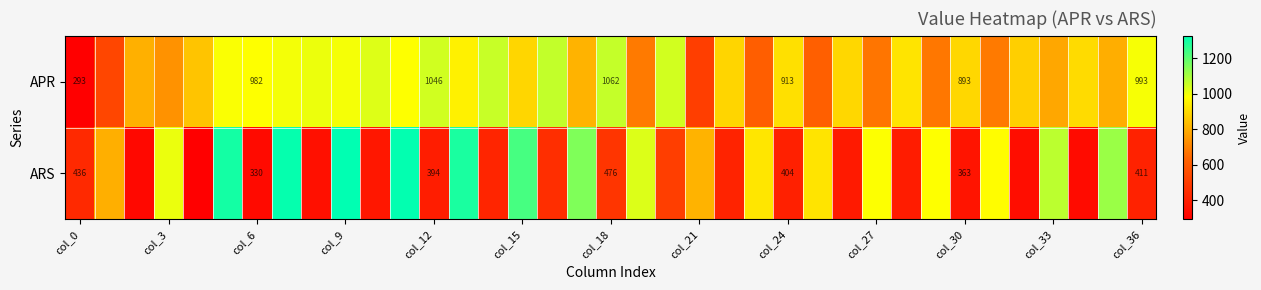

What is the difference between the ARS values at col_30 and col_24?

41